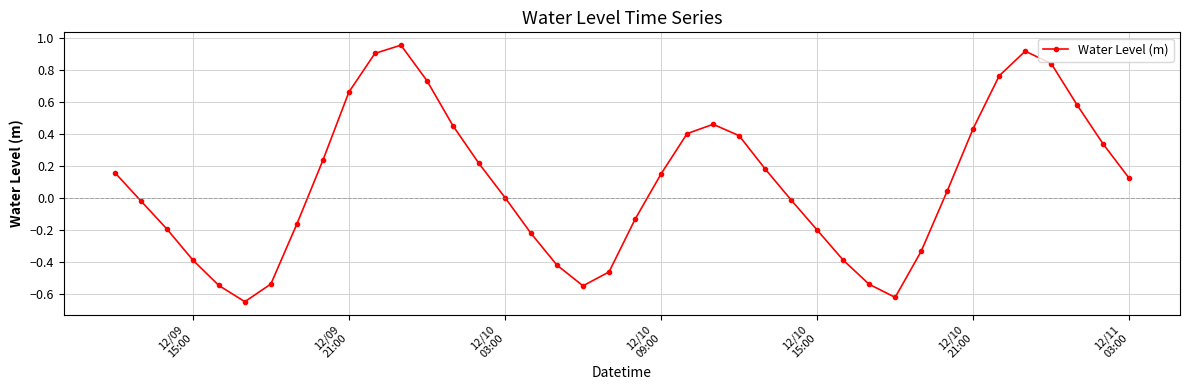

What is the difference between the second highest and minimum values?

1.6